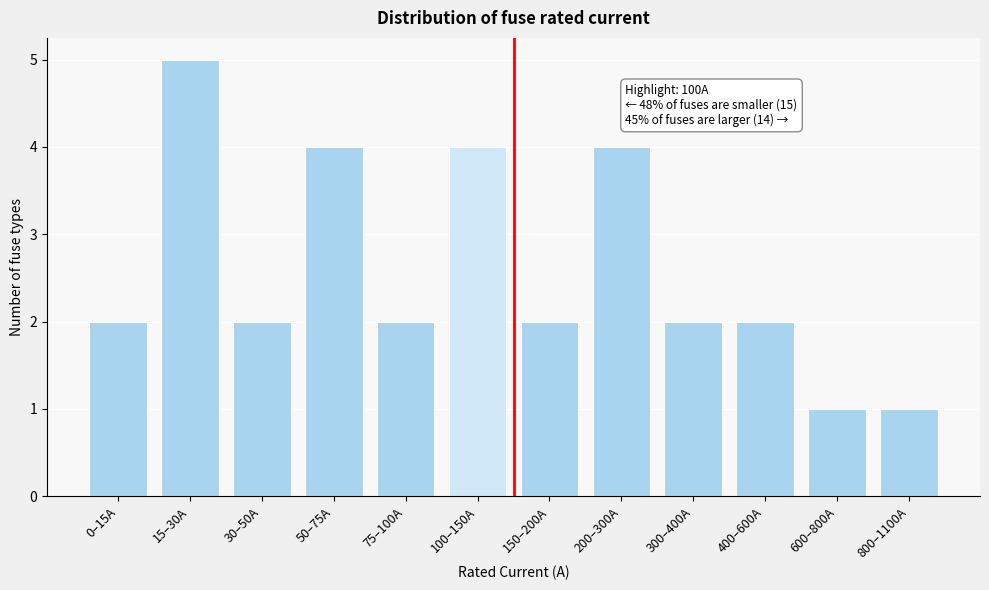

Reading right to left, extract all data points from this chart.

1	1	2	2	4	2	4	2	4	2	5	2